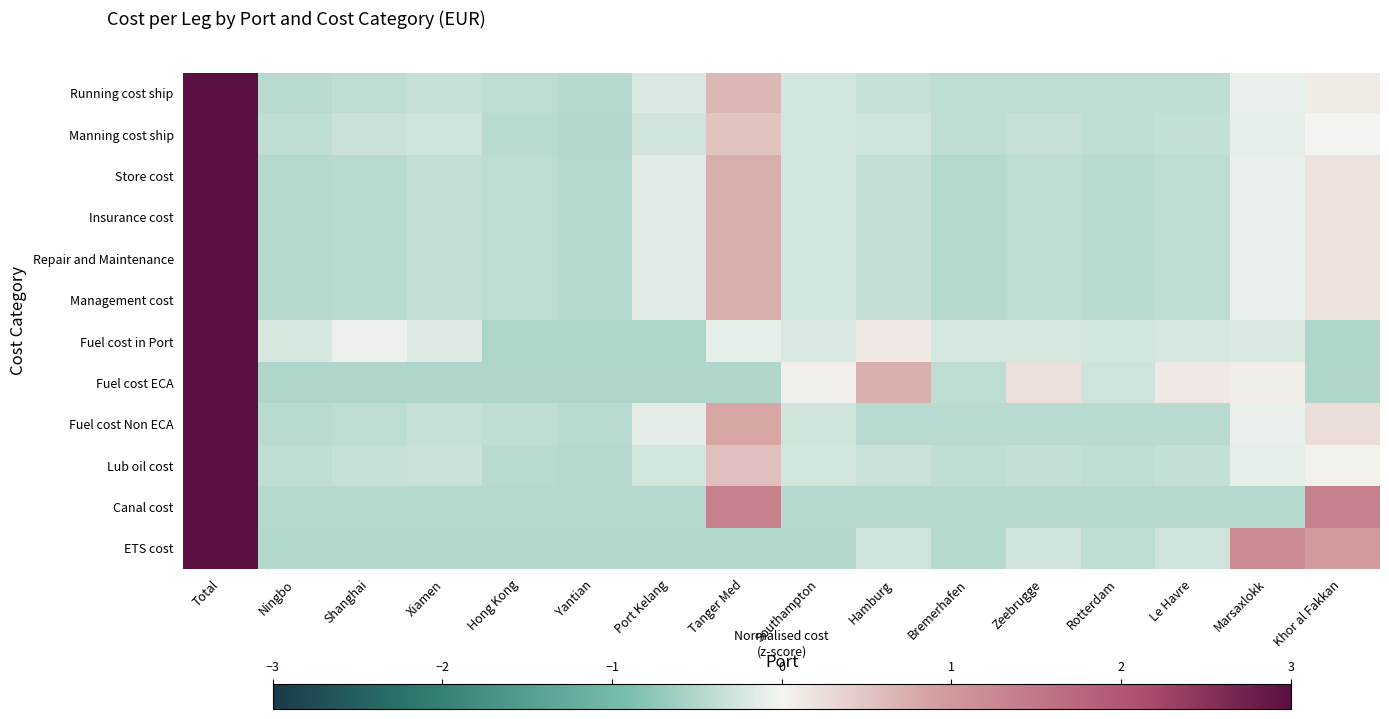

Rank the series by their maximum value, from lowest to highest.

Running cost ship, Manning cost ship, Store cost, Insurance cost, Repair and Maintenance, Management cost, Fuel cost in Port, Fuel cost ECA, Fuel cost Non ECA, Lub oil cost, Canal cost, ETS cost